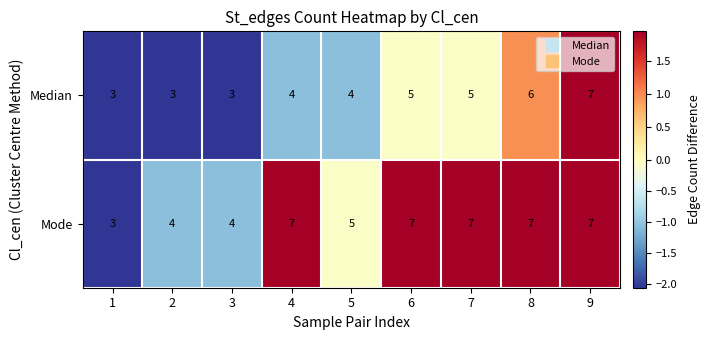

What is the sum of all Mode values?

51